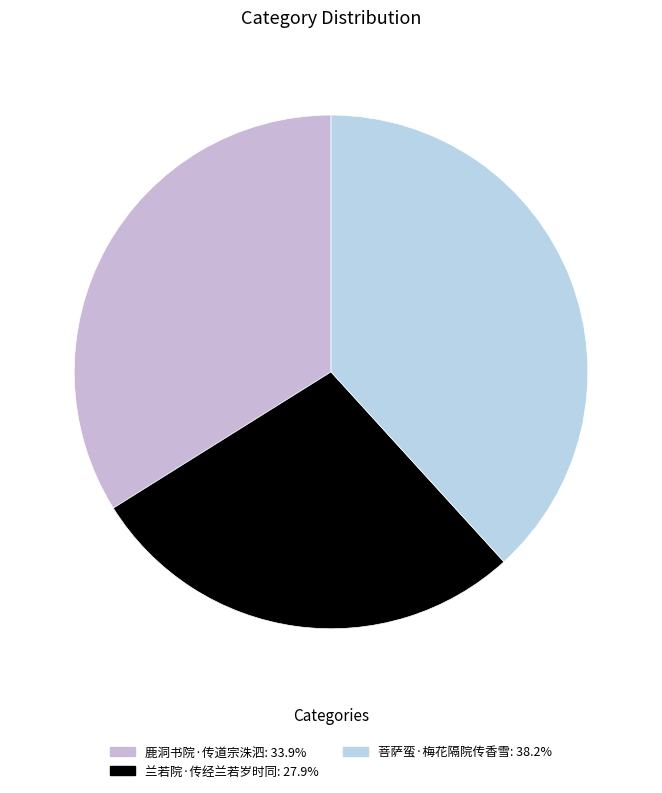

To the nearest percent, what is the average slice percentage?

33%